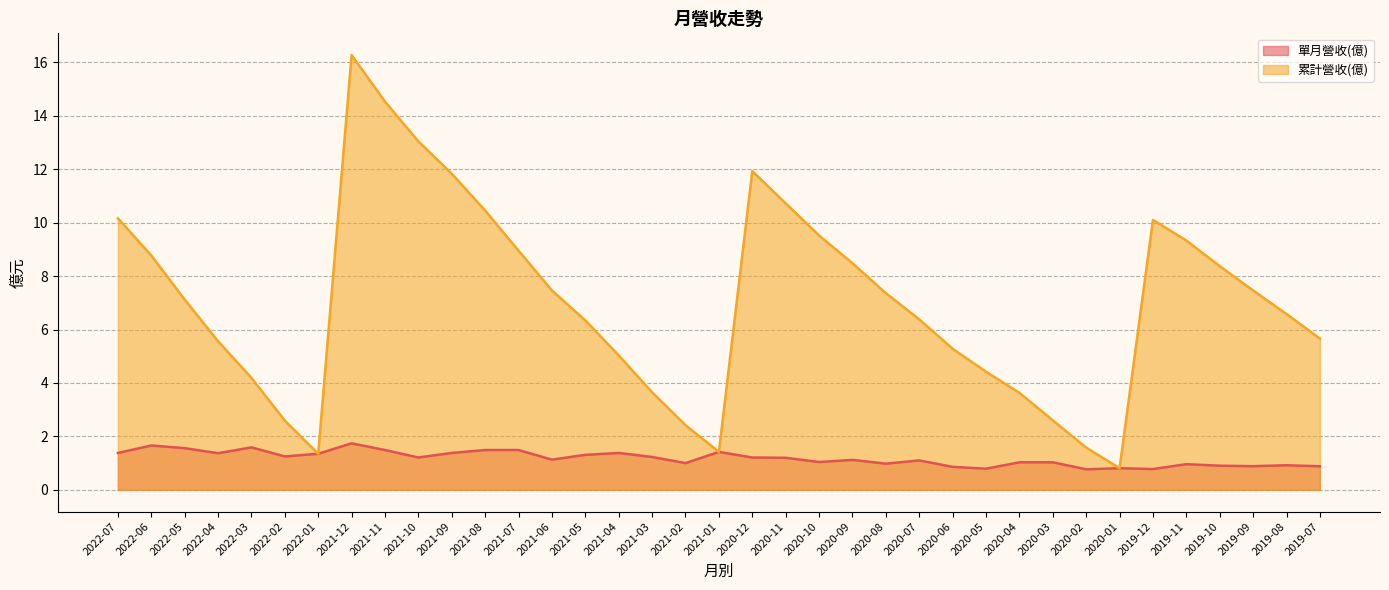

Read the 累計營收(億) value at 2020-07.

6.4